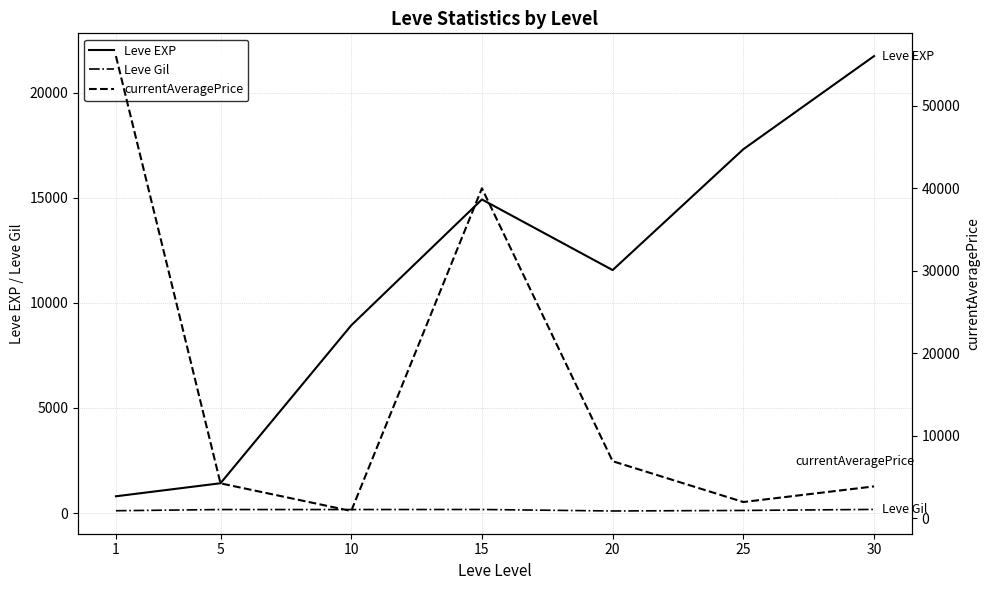

How many data points in Leve EXP are less than 11560?

3